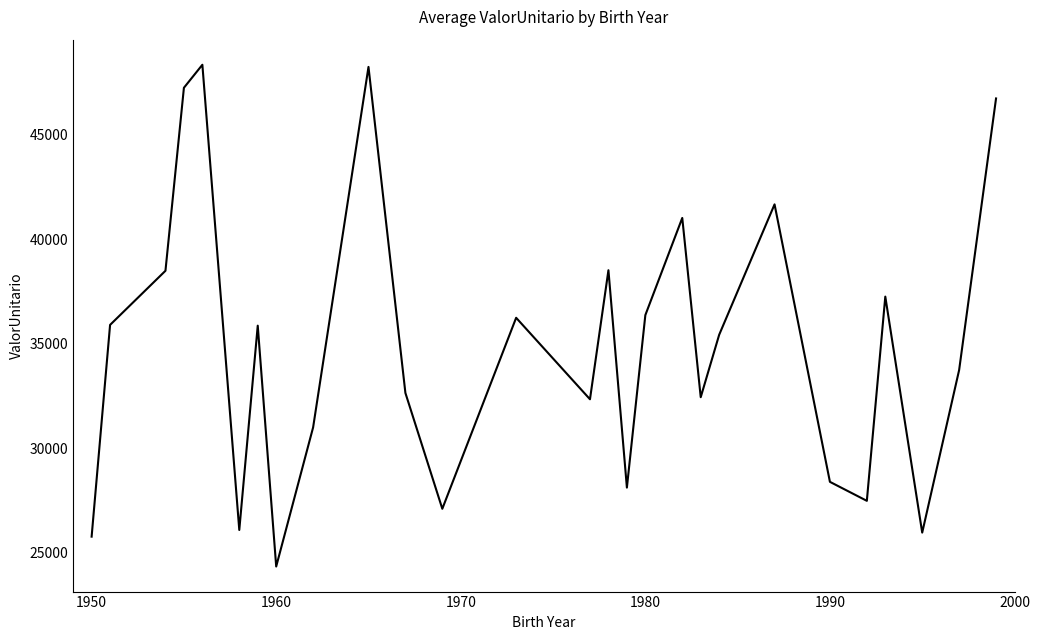

What is the difference between the maximum and minimum values?

24021.0